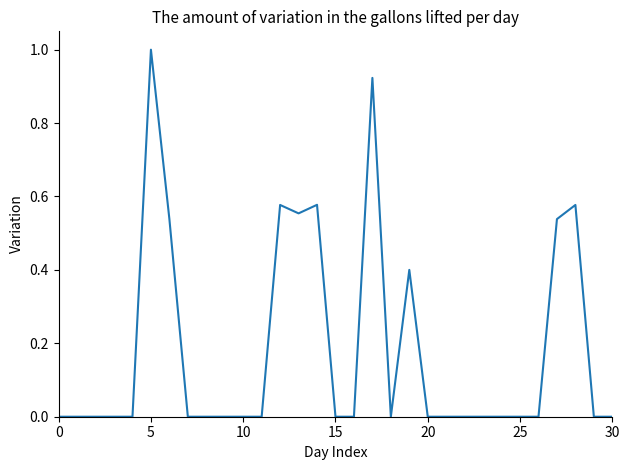

What is the difference between the maximum and minimum values?

1.0